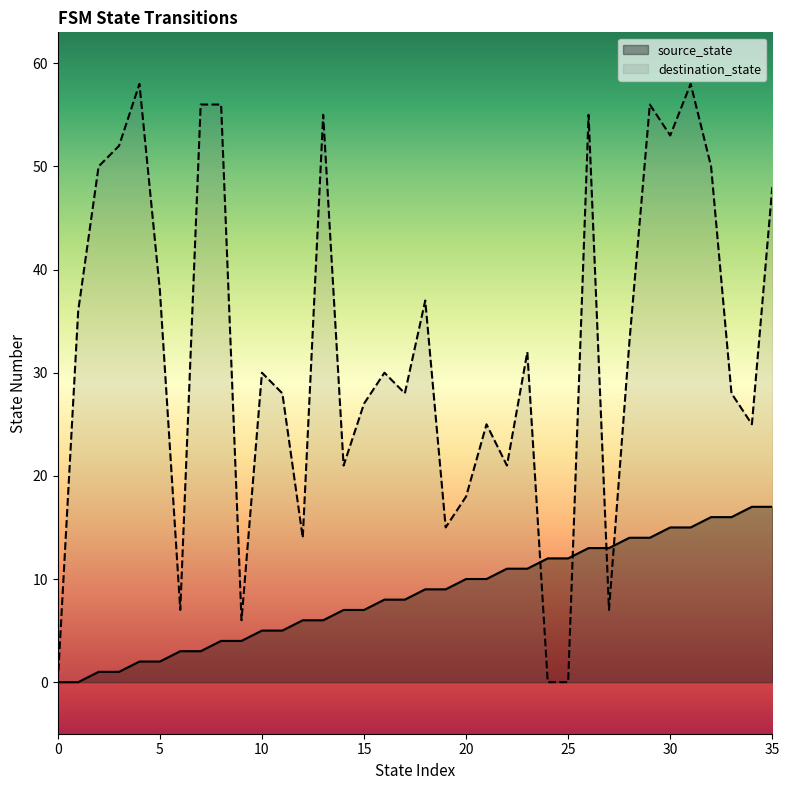

What is the difference between the destination_state values at 3 and 34?

27